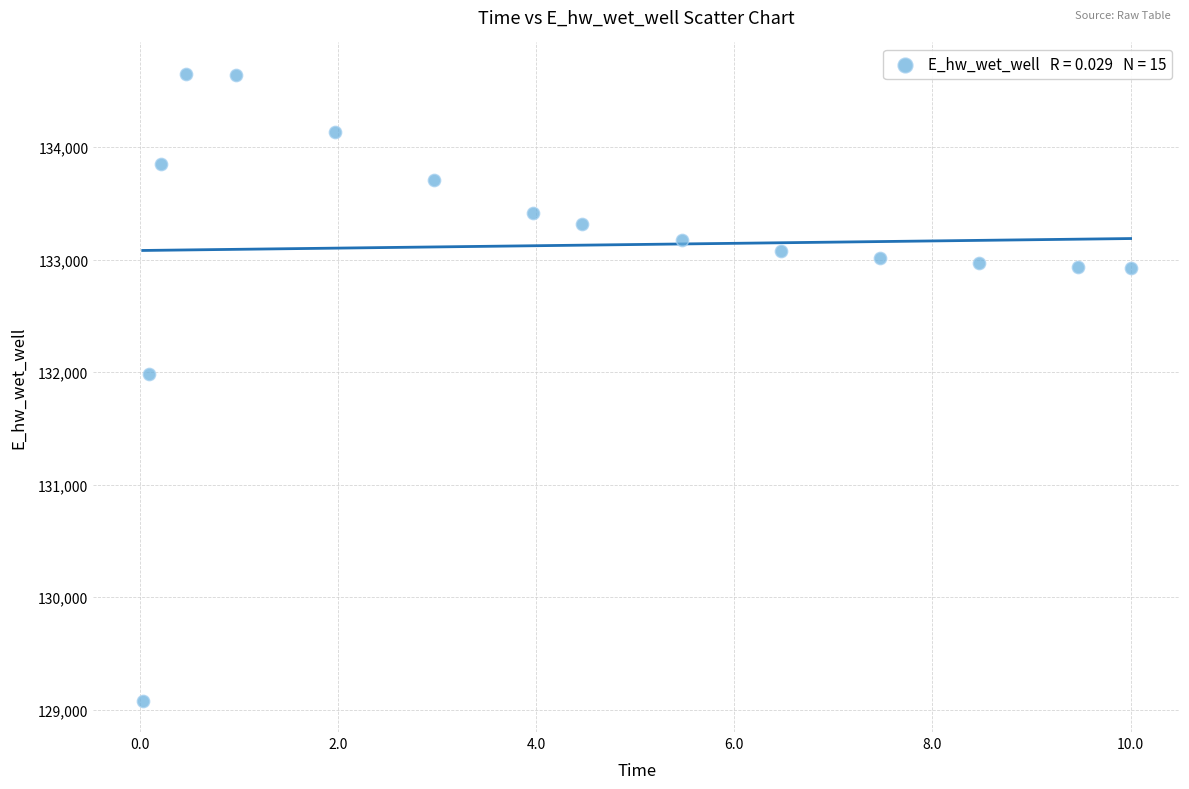

What is the range of Y values (max minus min)?

5573.1